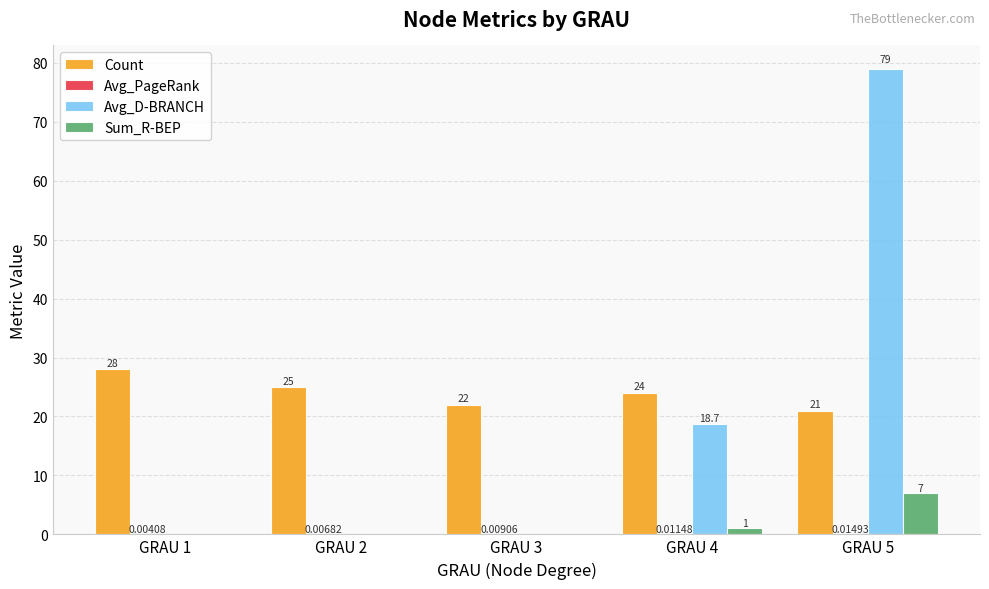

What is the sum of all Sum_R-BEP values?

8.0